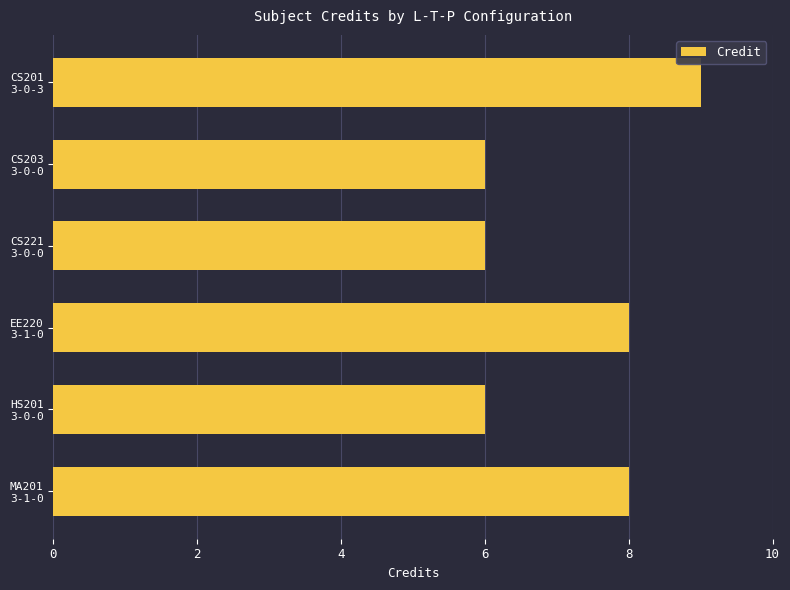

What is the difference between the maximum and minimum values?

3